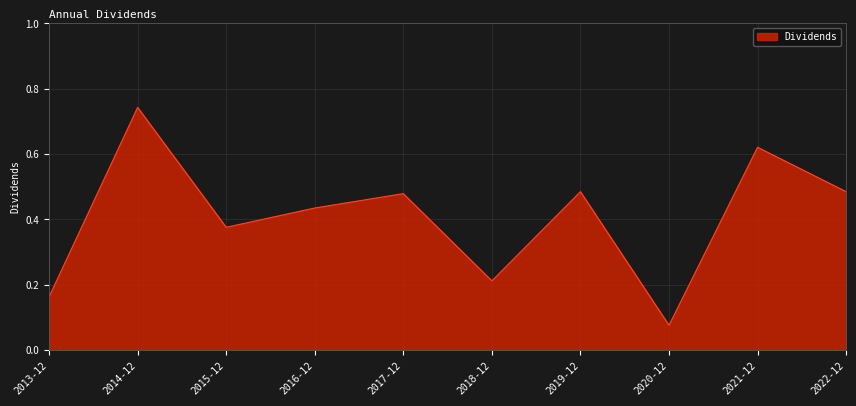

The value at 2022-12 is 0.3. True or false?

False